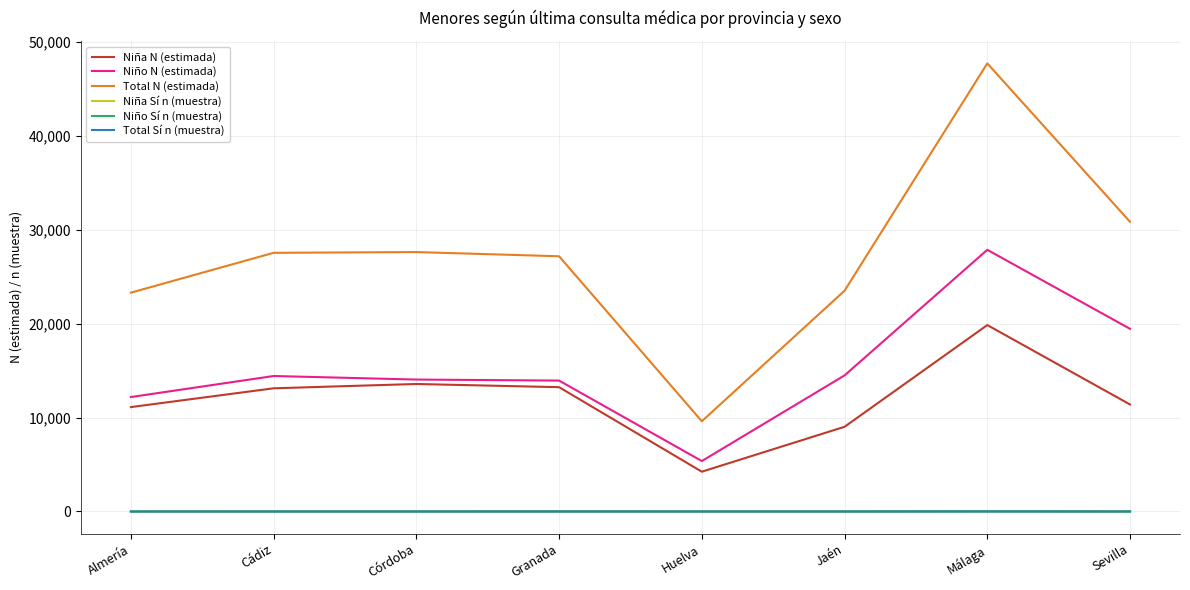

Which series has the widest spread of values?

Total N (estimada)